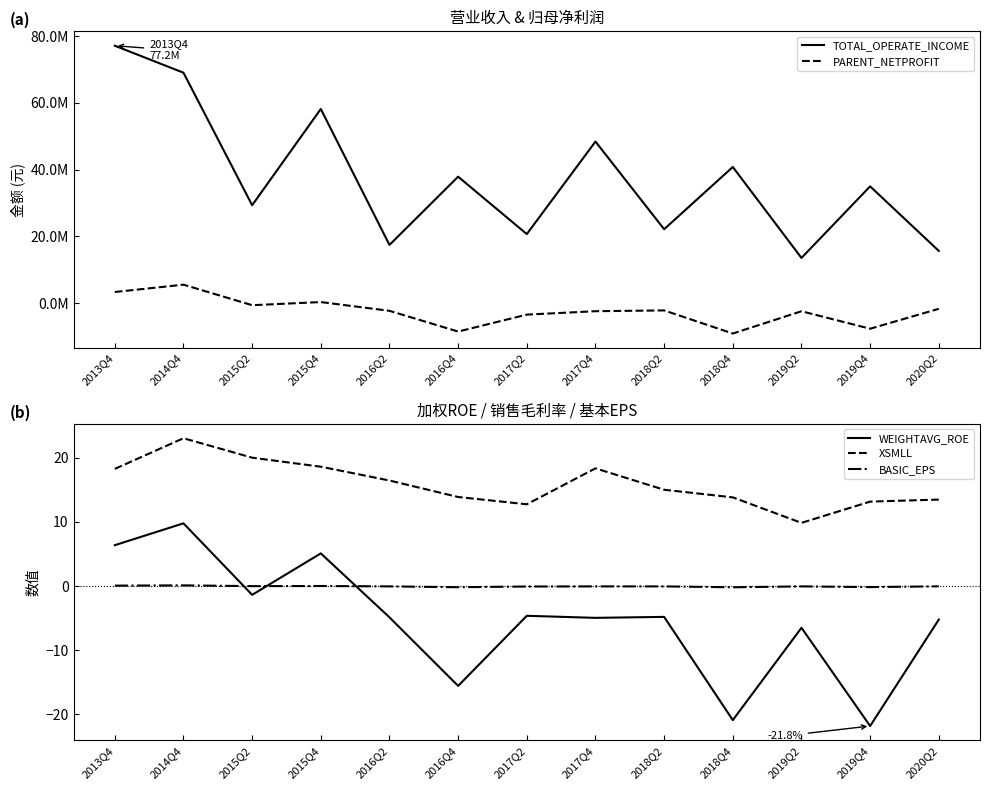

Count the number of categories in the chart.

13